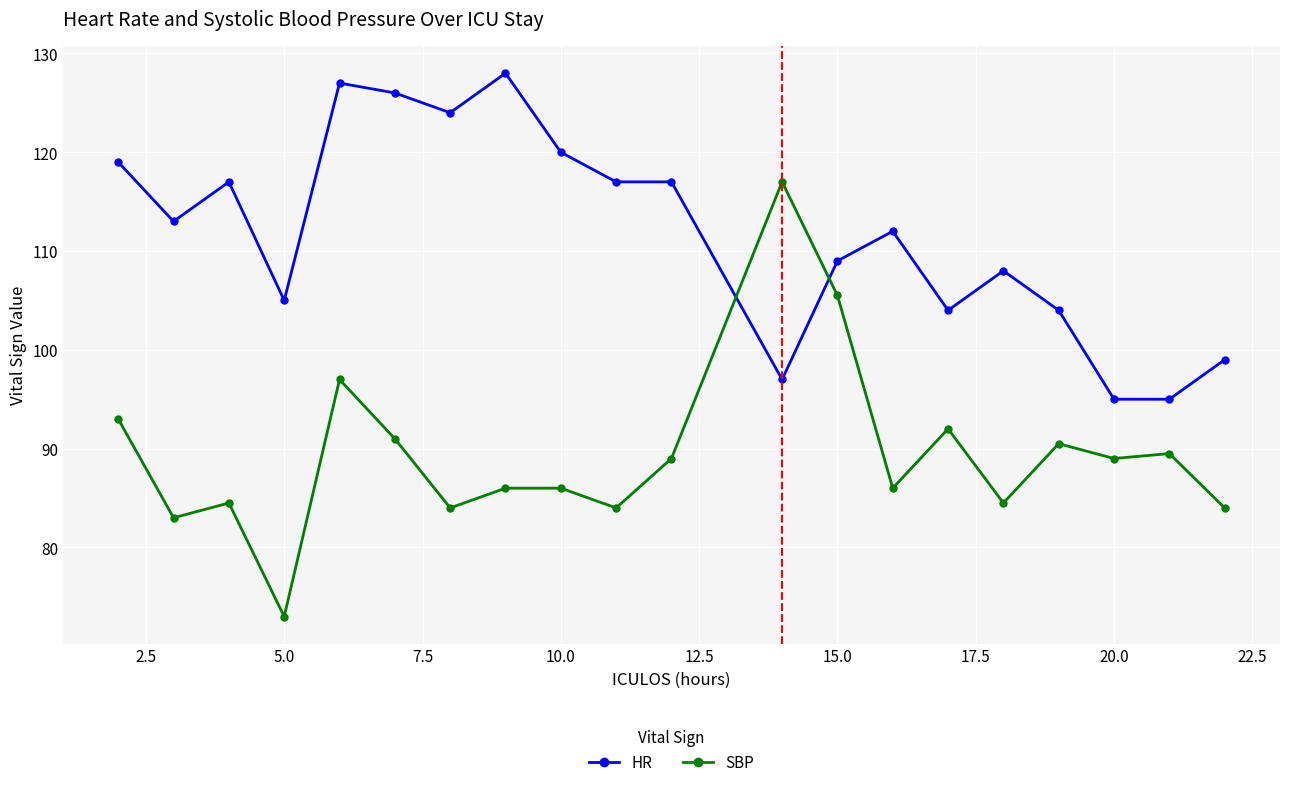

What is the value of the SBP point at the 4th from the left?

73.0